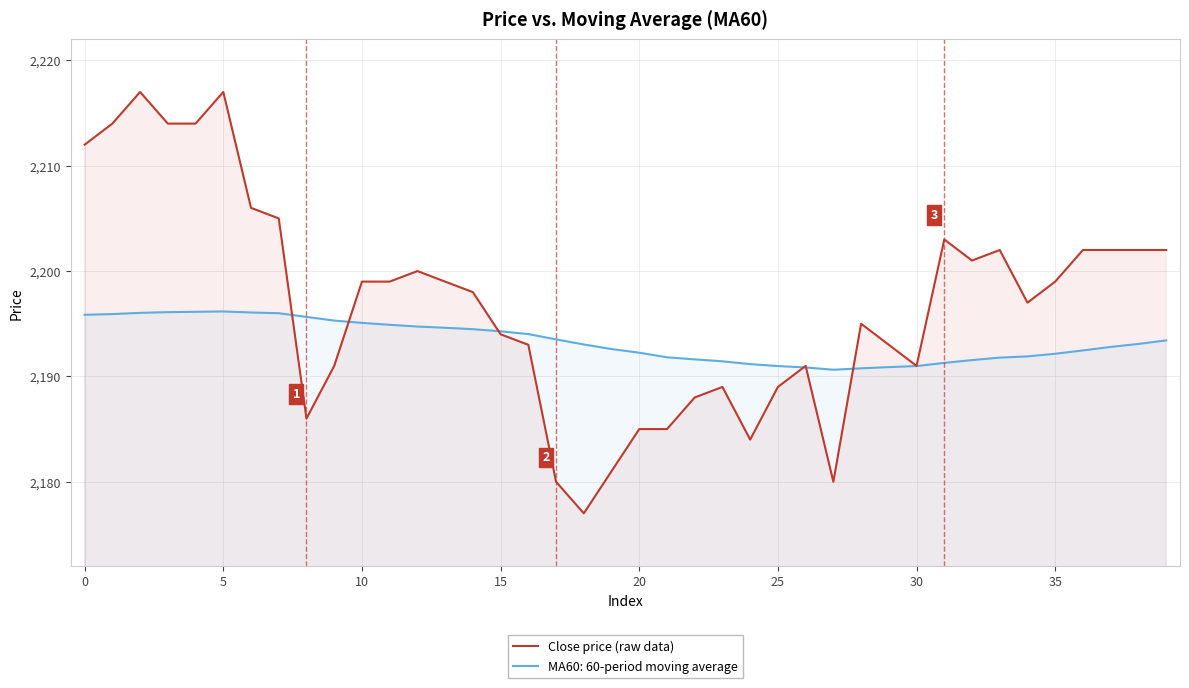

Which series has the widest spread of values?

Close price (raw data)